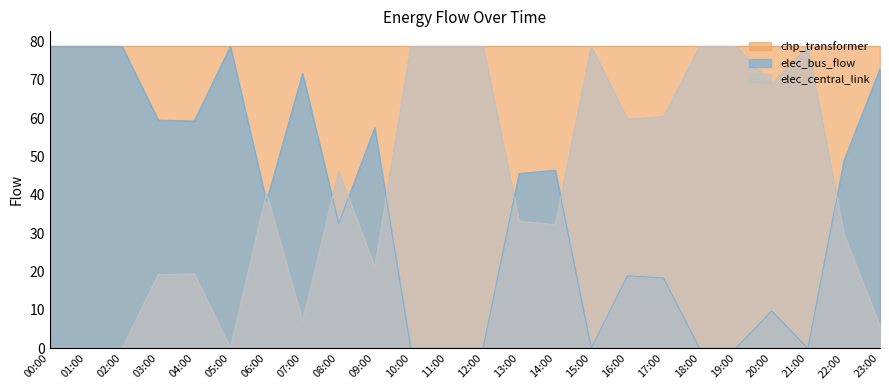

What is the difference between the elec_bus_flow values at 05:00 and 10:00?

78.7